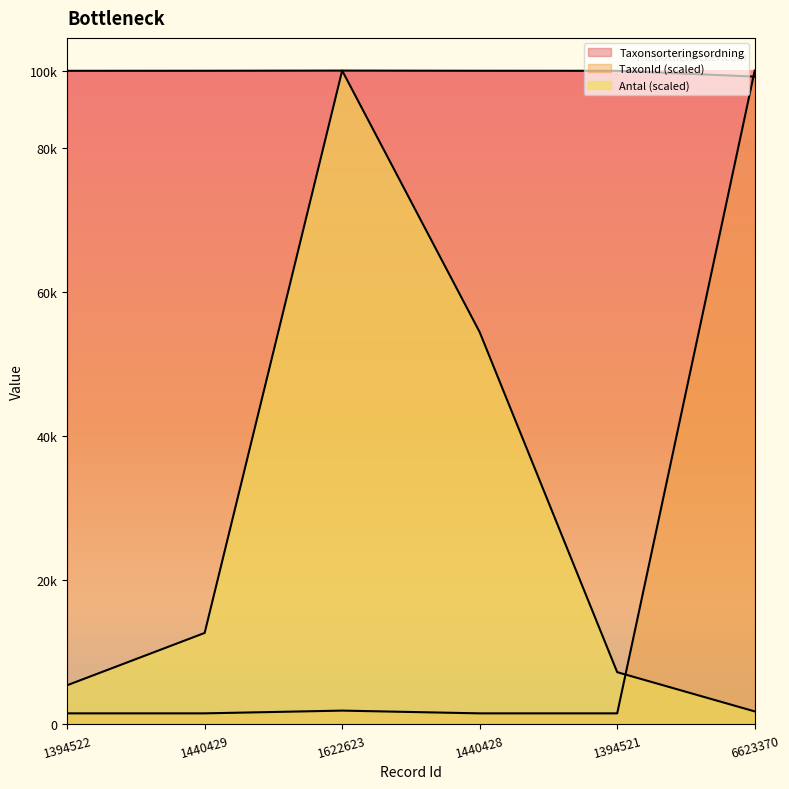

At how many categories does at least one series exceed 64412?

6